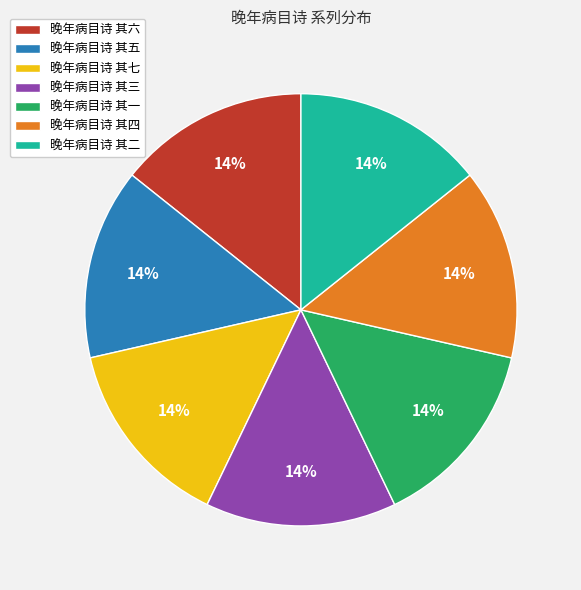

Does 晚年病目诗 其二 account for over 50% of the chart?

No